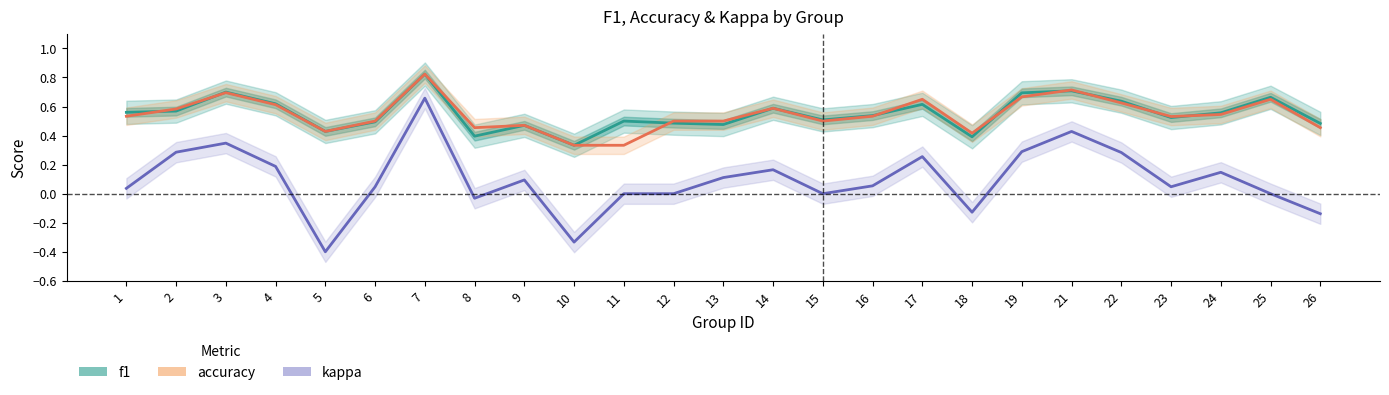

Reading left to right, what are all the values shown in this chart?

f1: 0.6	0.6	0.7	0.6	0.4	0.5	0.8	0.4	0.5	0.3	0.5	0.5	0.5	0.6	0.5	0.5	0.6	0.4	0.7	0.7	0.6	0.5	0.6	0.7	0.5
accuracy: 0.5	0.6	0.7	0.6	0.4	0.5	0.8	0.5	0.5	0.3	0.3	0.5	0.5	0.6	0.5	0.5	0.7	0.4	0.7	0.7	0.6	0.5	0.5	0.7	0.5
kappa: 0.0	0.3	0.3	0.2	-0.4	0.0	0.7	-0.0	0.1	-0.3	0.0	0.0	0.1	0.2	0.0	0.1	0.3	-0.1	0.3	0.4	0.3	0.0	0.1	0.0	-0.1